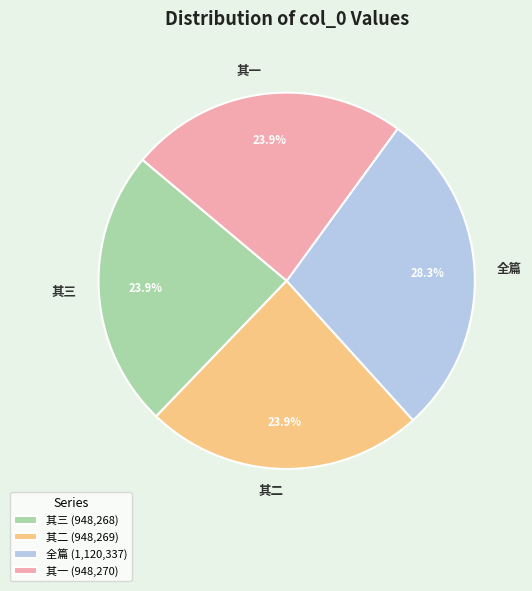

Between 其一 and 全篇, which is larger?

全篇